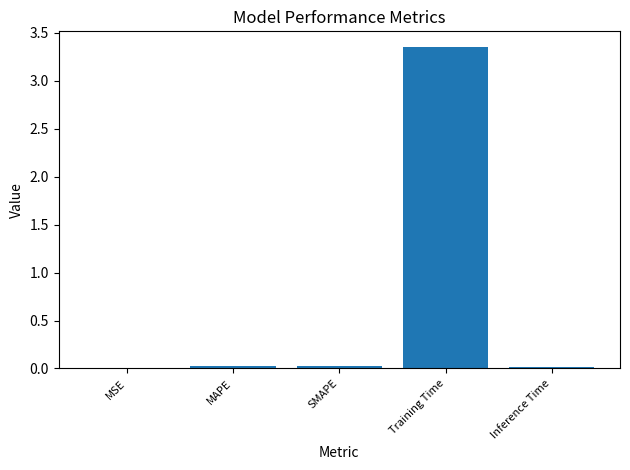

What is the sum of all values?

3.4